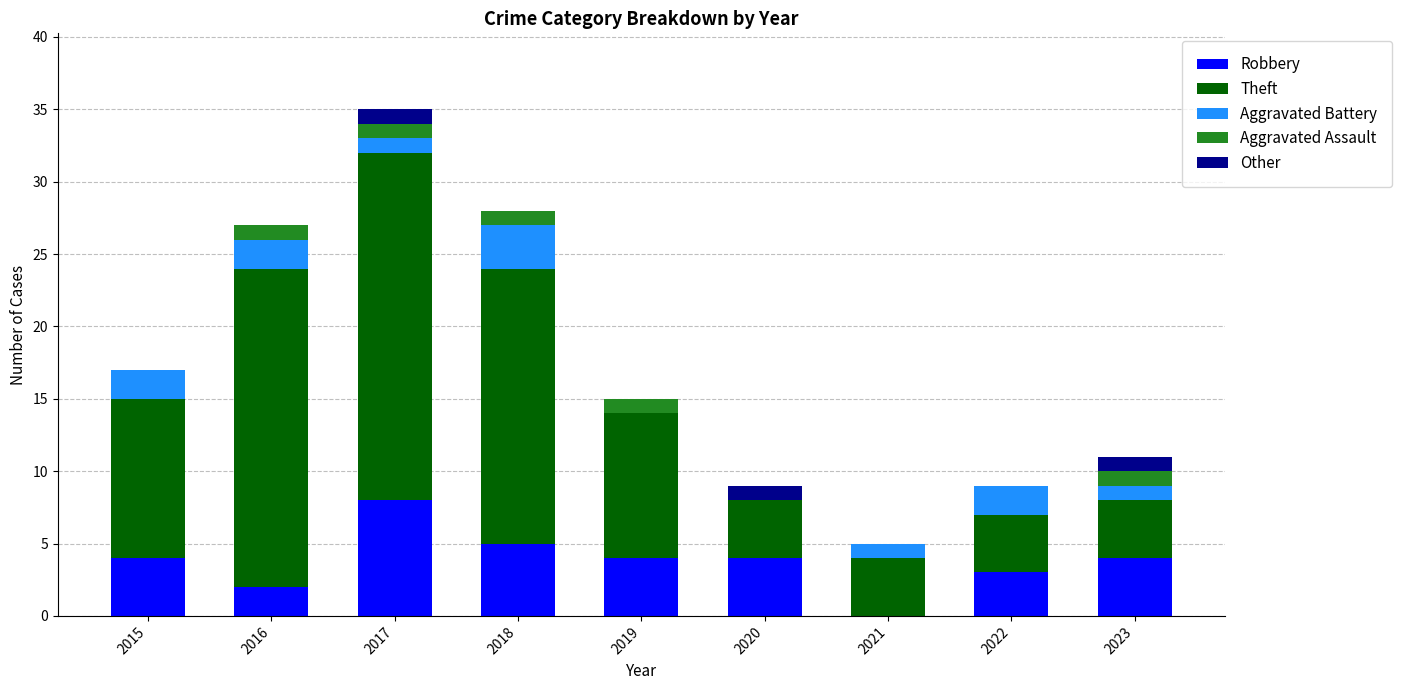

True or false: Robbery has a value of 4 at 2020.

True